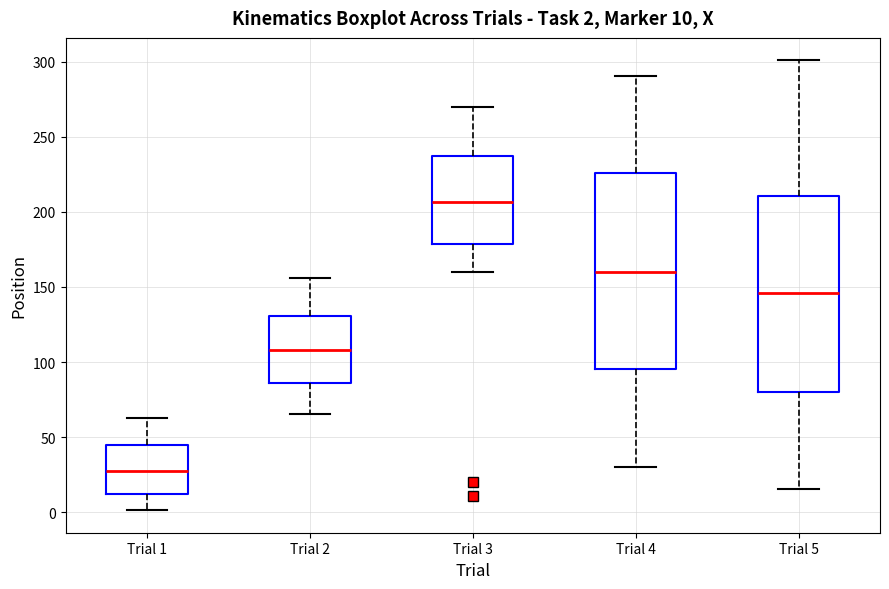

Which box's median line is the highest?

Trial 3